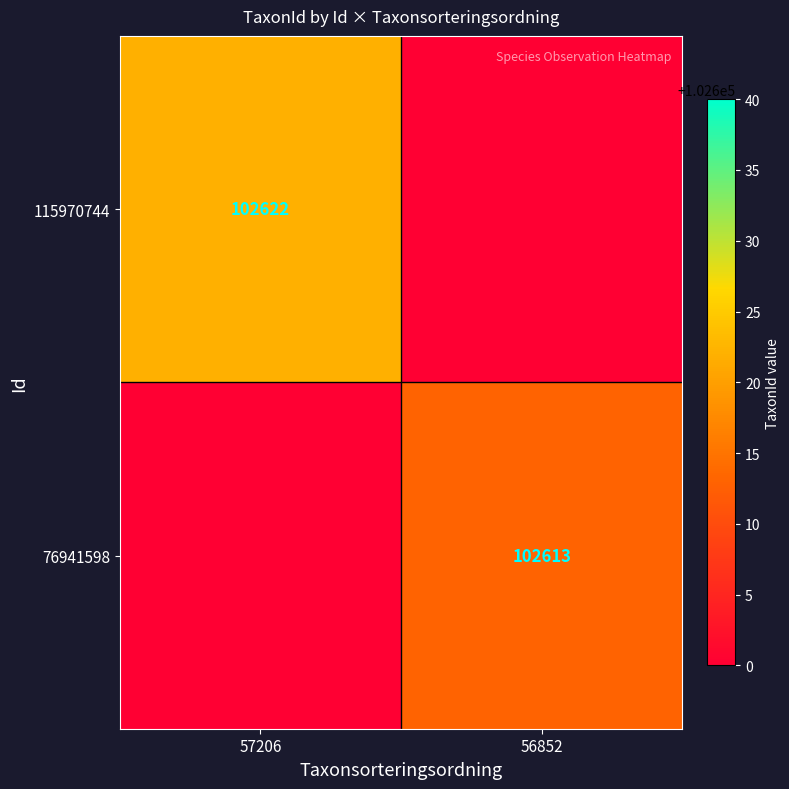

Count the number of data series in this chart.

2